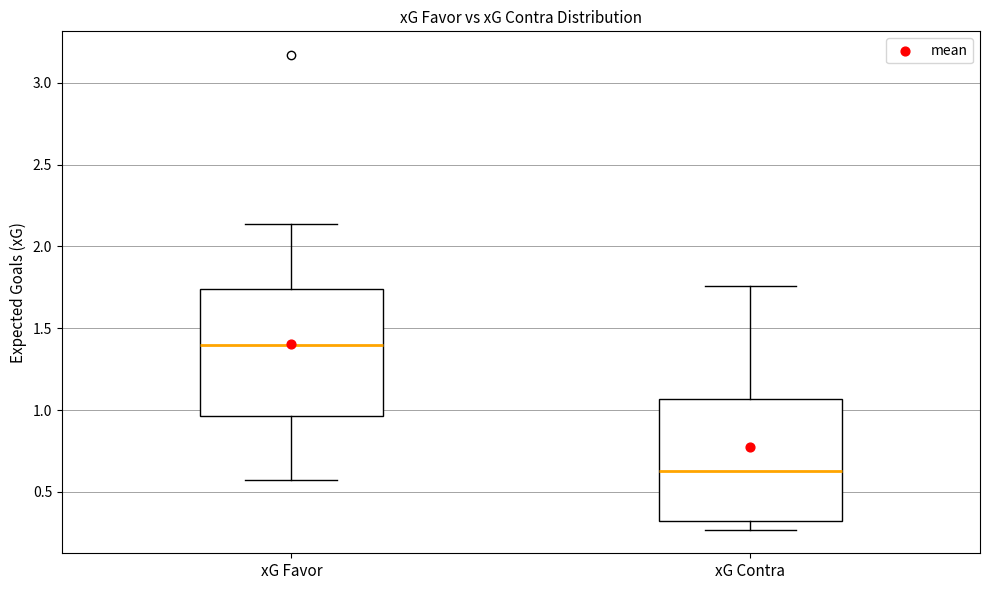

Reading left to right, read every box against the y-axis: the position of its median line, the range the box covers, and the ends of its whiskers. The values are not printed on the chart, so give them approximately, as read against the axis.

xG Favor: median 1.40, box 0.95 to 1.75, whiskers 0.55 to 2.15
xG Contra: median 0.65, box 0.30 to 1.05, whiskers 0.25 to 1.75